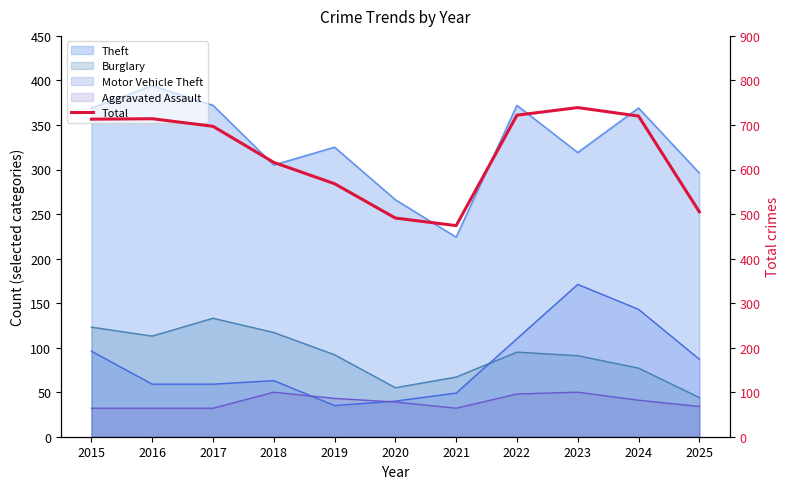

True or false: there are more than 0 points higher than both neighbors.

True